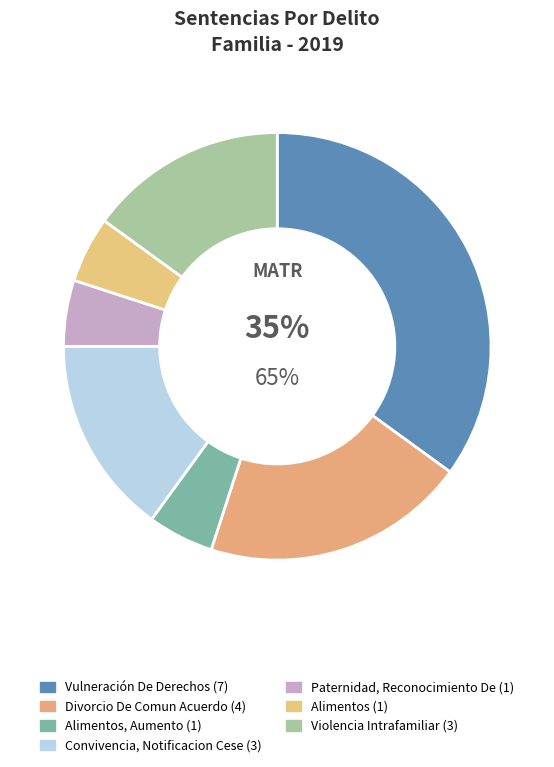

What percentage is the Convivencia, Notificacion Cese slice, to the nearest percent?

15%